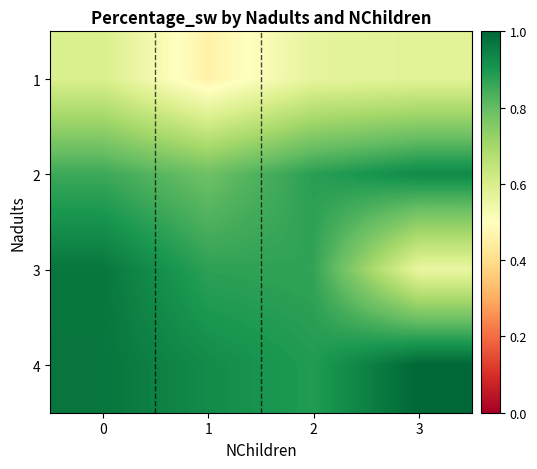

Reading left to right, what are all the values shown in this chart?

1: 0=0.6	1=0.5	2=0.6	3=0.6
2: 0=0.9	1=0.8	2=0.9	3=0.9
3: 0=1.0	1=0.9	2=0.9	3=0.6
4: 0=1.0	1=0.9	2=0.9	3=1.0